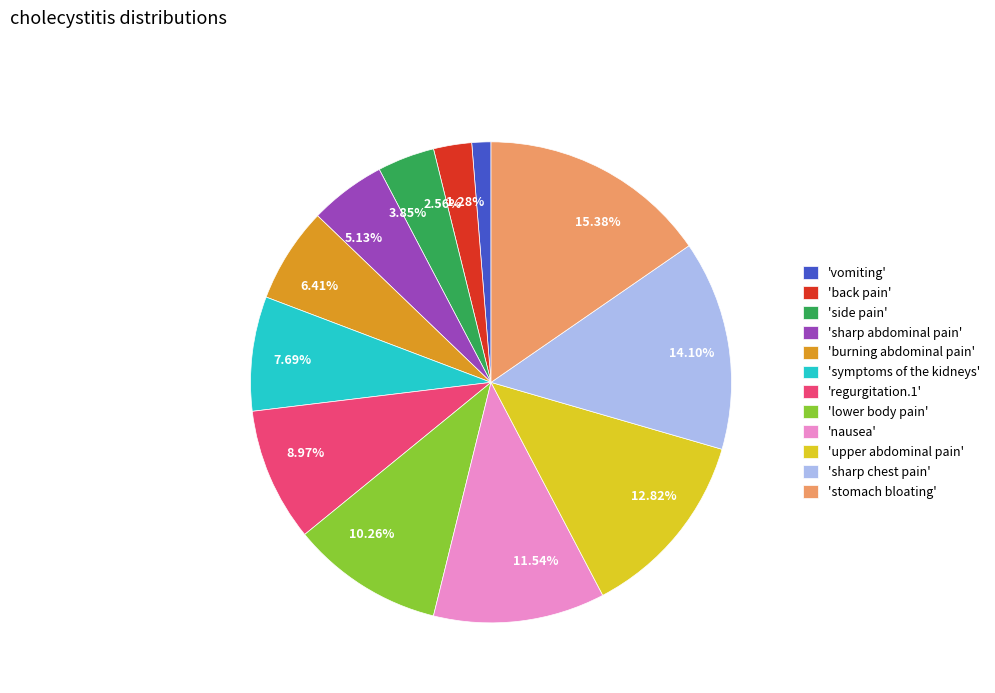

What is the ratio of the value at 12.82% to the value at 14.10%?

0.9